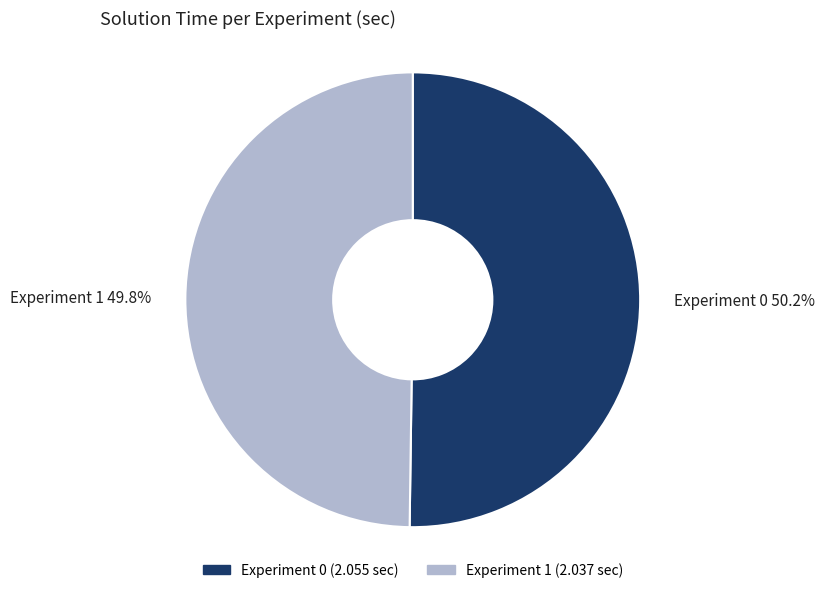

The Experiment 0 slice represents 50% of the pie. True or false?

True